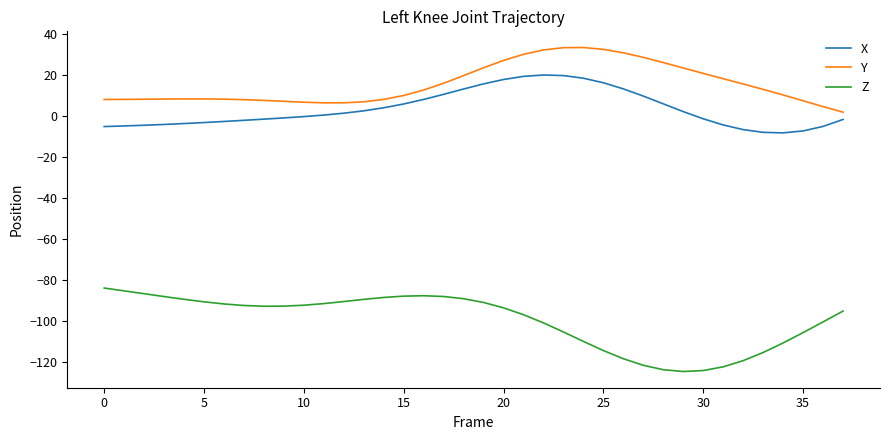

What is the minimum value shown in the chart?

-124.7